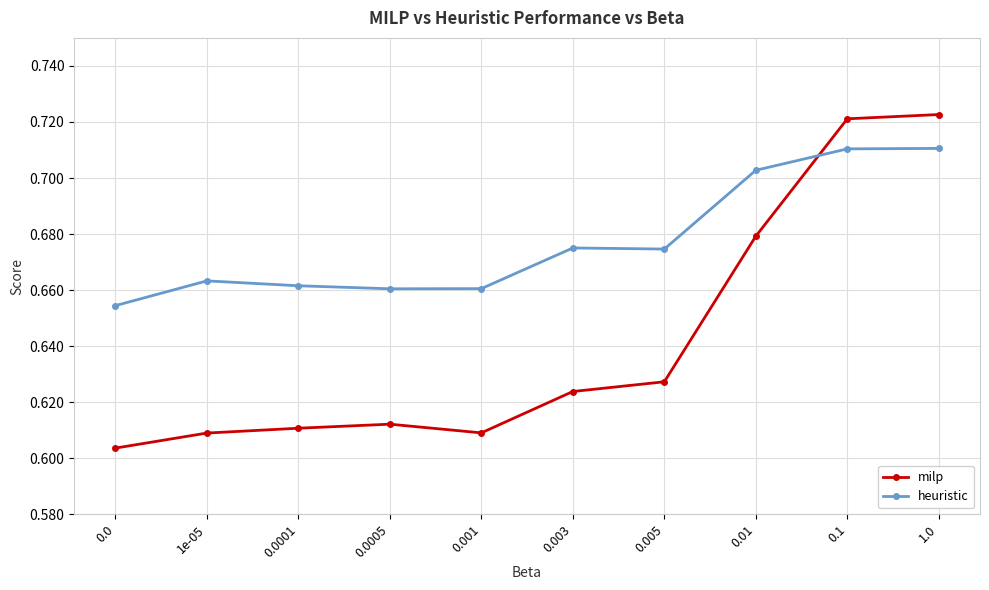

Which series ends up on top after the final intersection of heuristic and milp?

milp